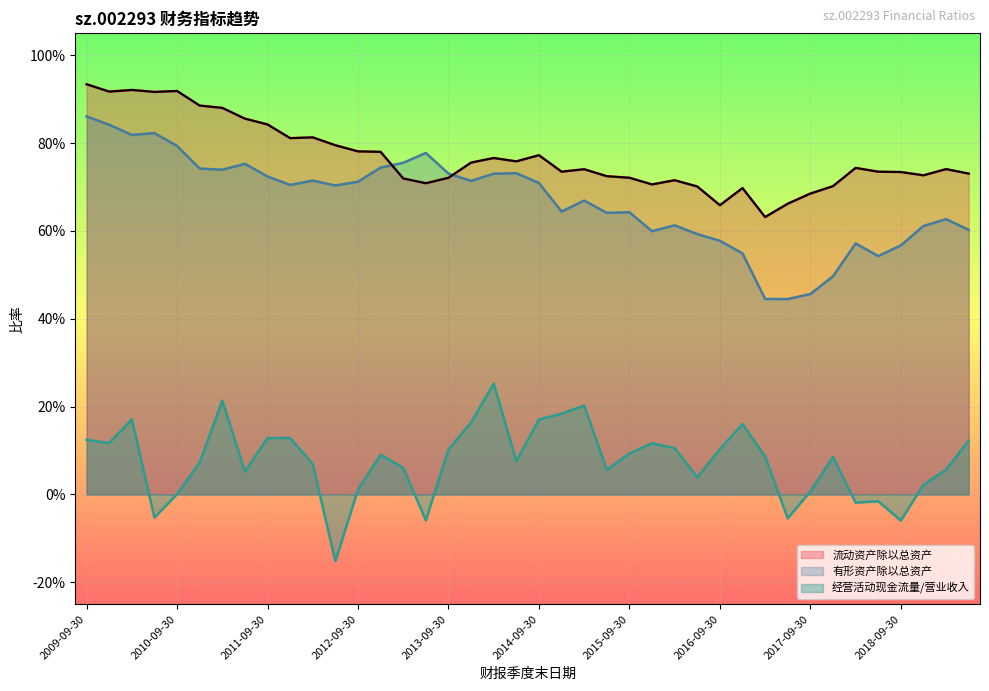

The 经营活动现金流量/营业收入 series shows 0.1 at 2015-12-31. True or false?

True